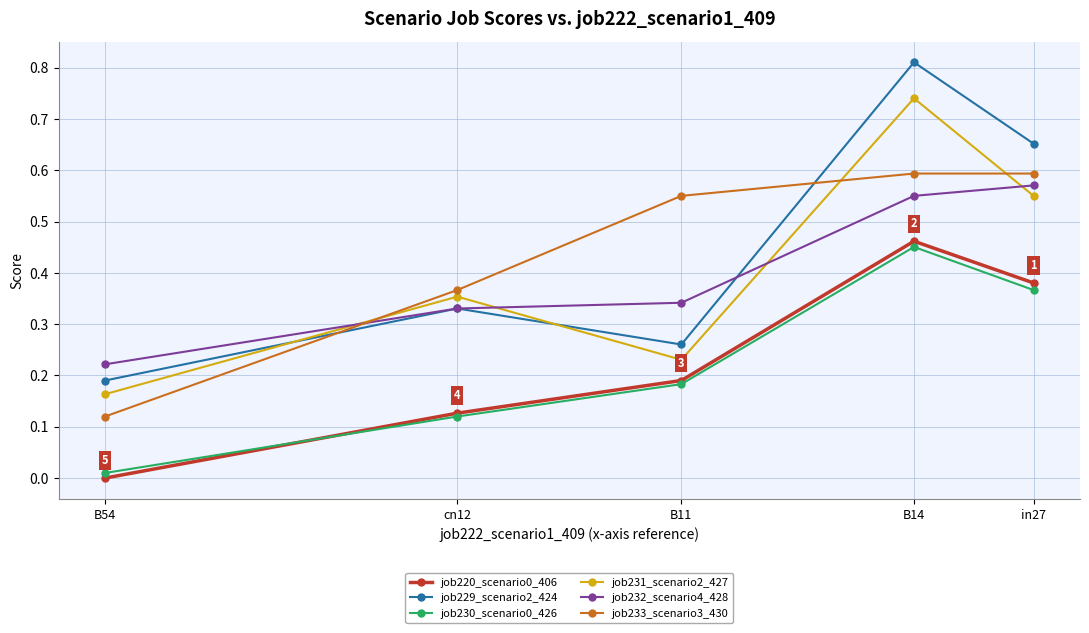

Is the value of job231_scenario2_427 at B11 greater than the value of job230_scenario0_426 at B54?

Yes